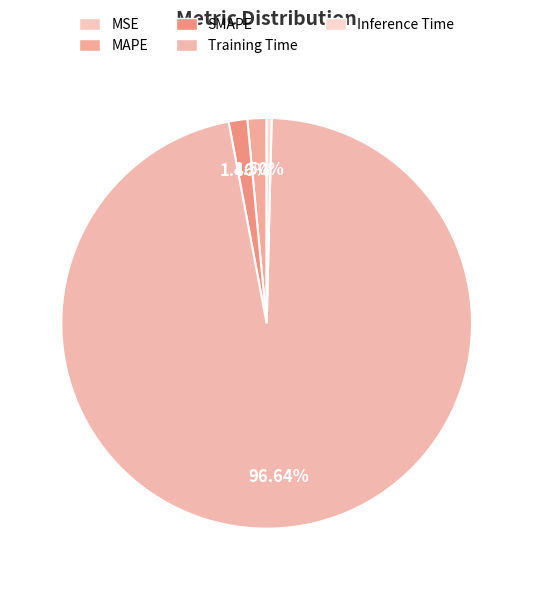

To the nearest percent, what is the combined percentage of Training Time and MSE?

97%